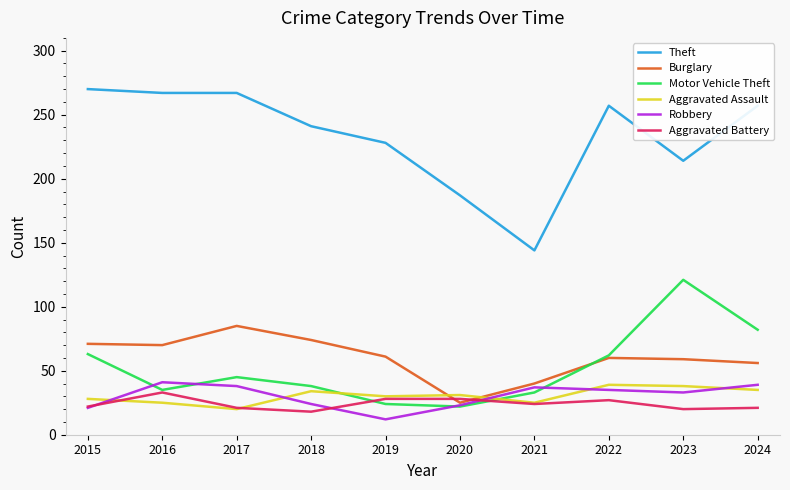

What is the spread (max minus min) of values at 2020?

165